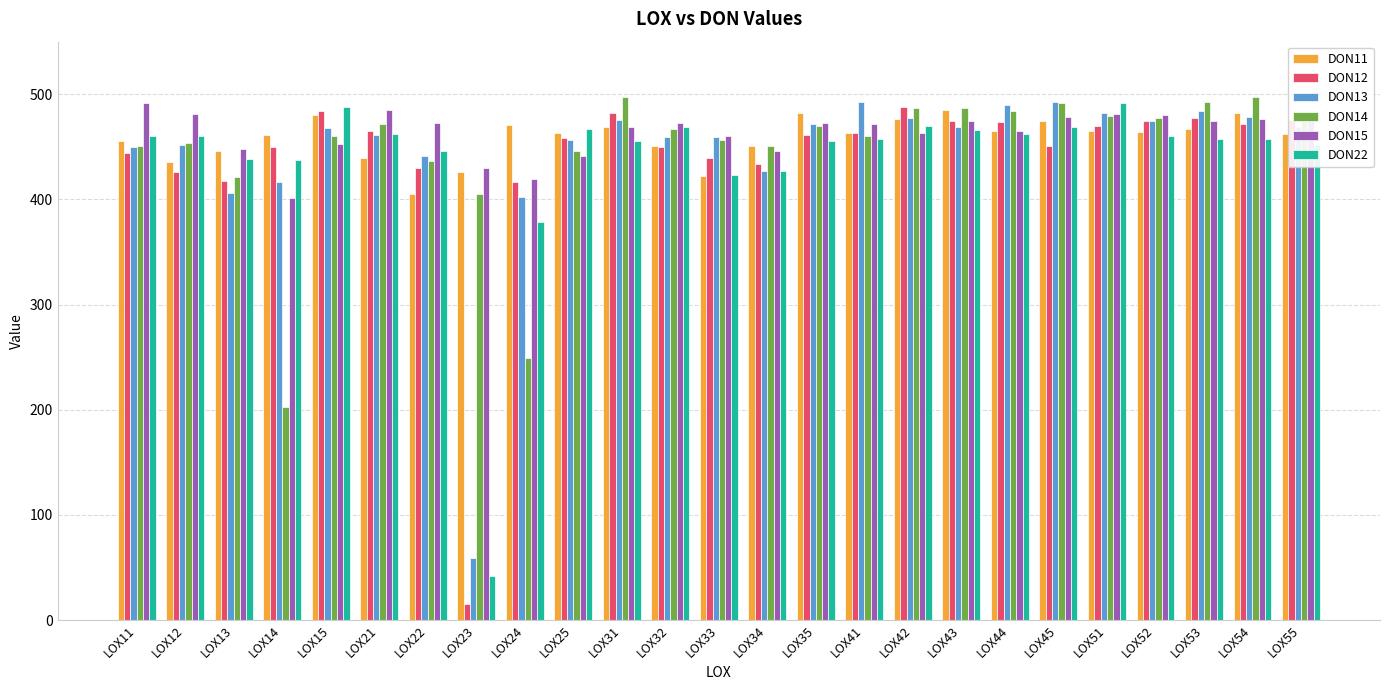

What is the maximum value shown in the chart?

497.6